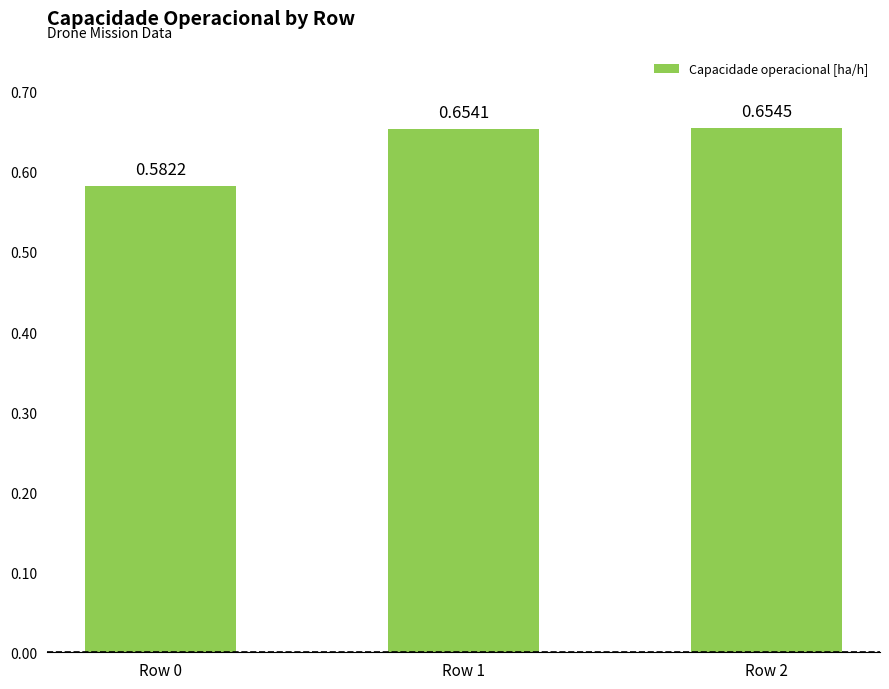

What is the change in value from Row 0 to Row 2?

+0.1